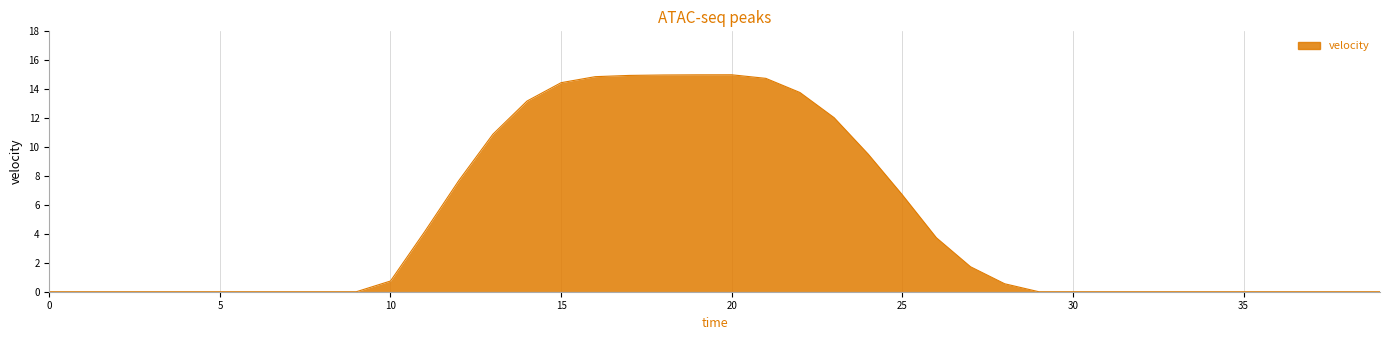

What is the greatest value displayed?

15.0